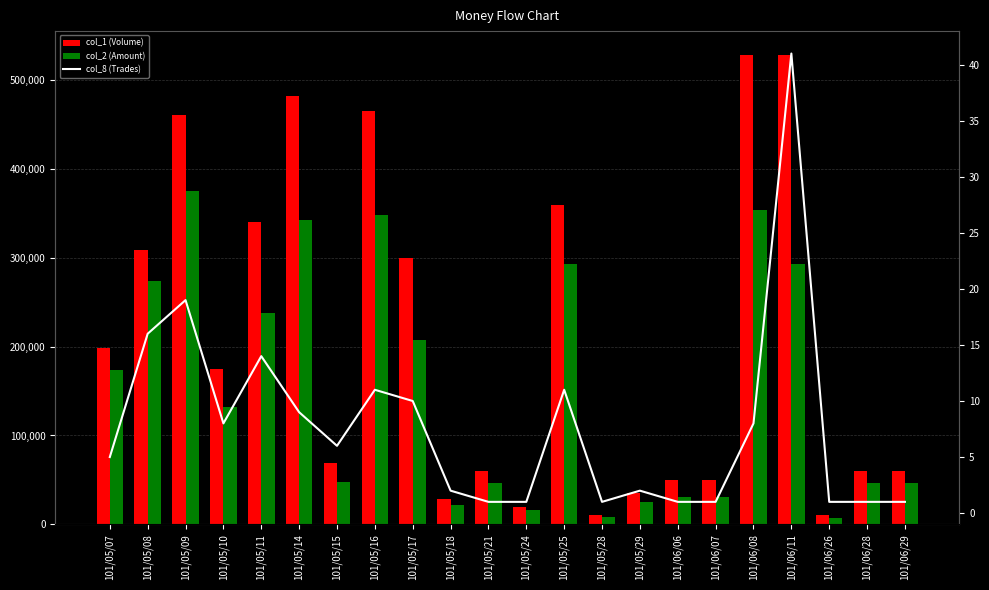

What position from the left is 101/05/21?

11